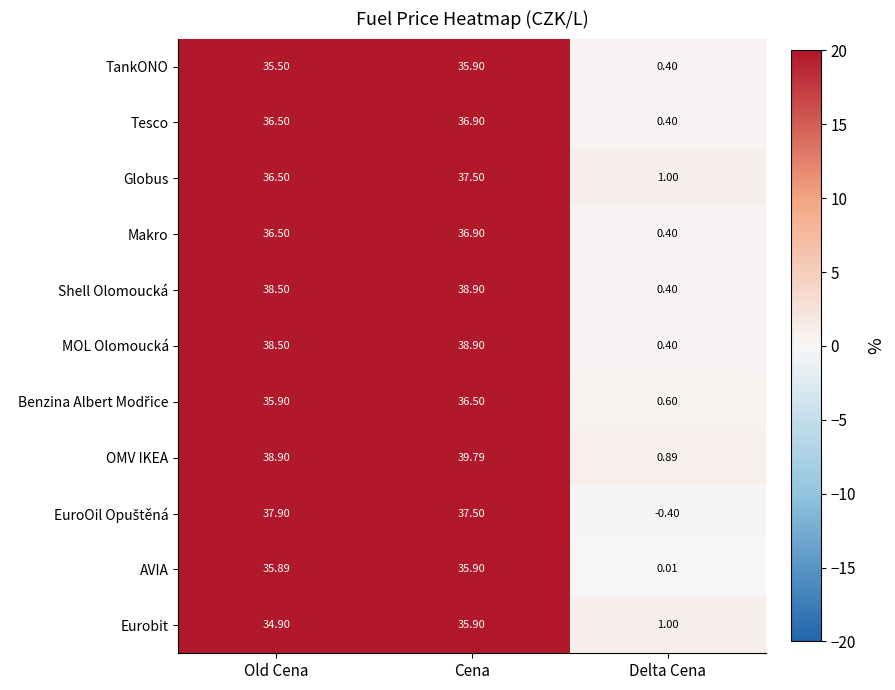

Which label corresponds to the largest value in the chart?

Cena